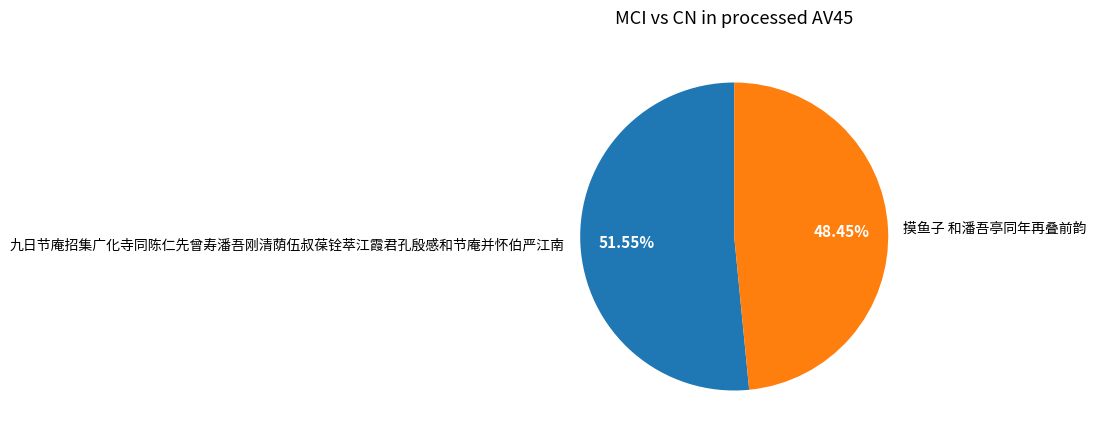

The 摸鱼子 和潘吾亭同年再叠前韵 slice represents 37% of the pie. True or false?

False